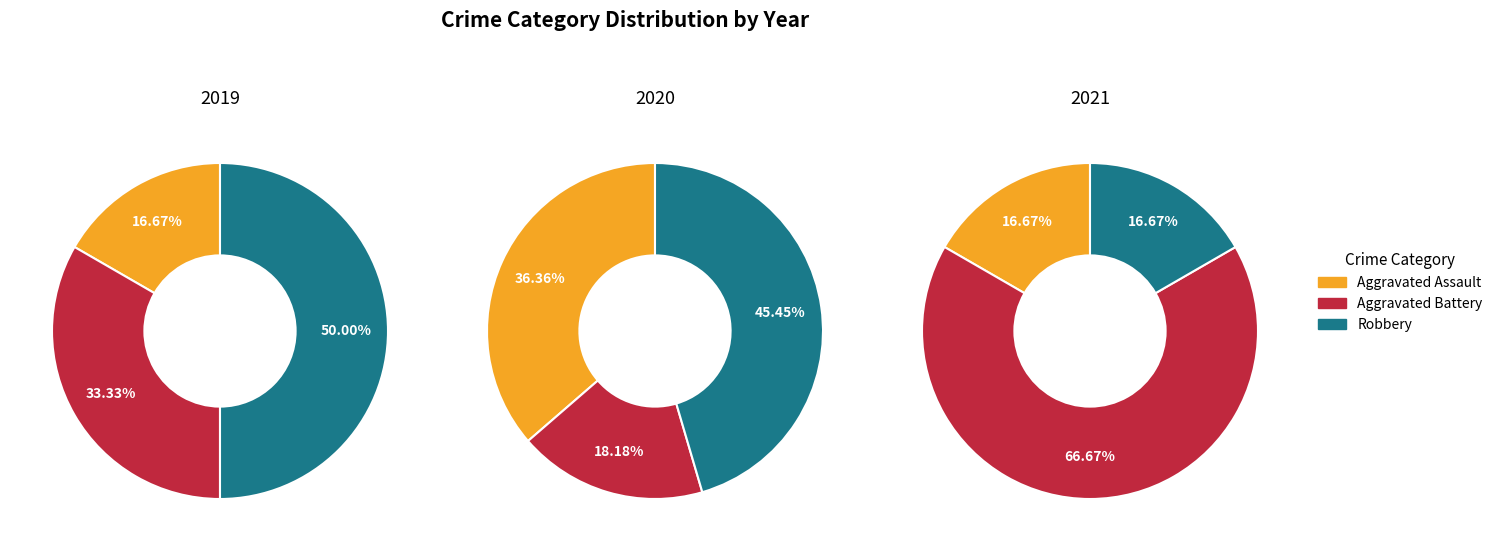

At Aggravated Assault, list the series in order from largest to smallest.

2020, 2019, 2021